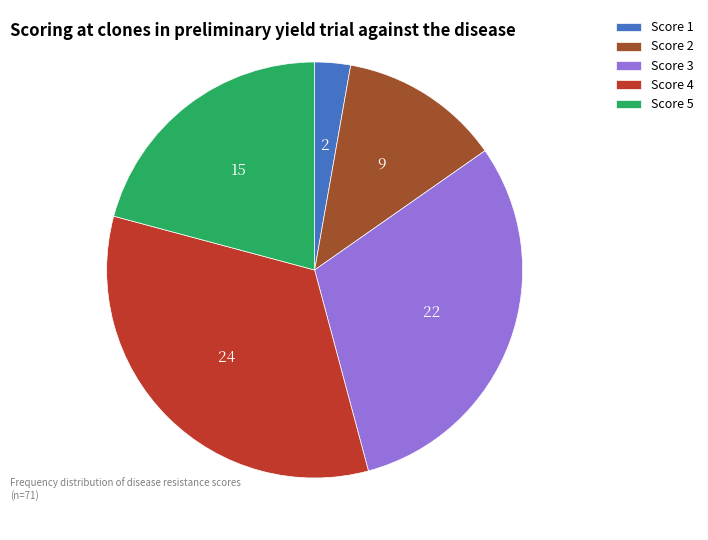

Is Score 3 the majority of the pie?

No